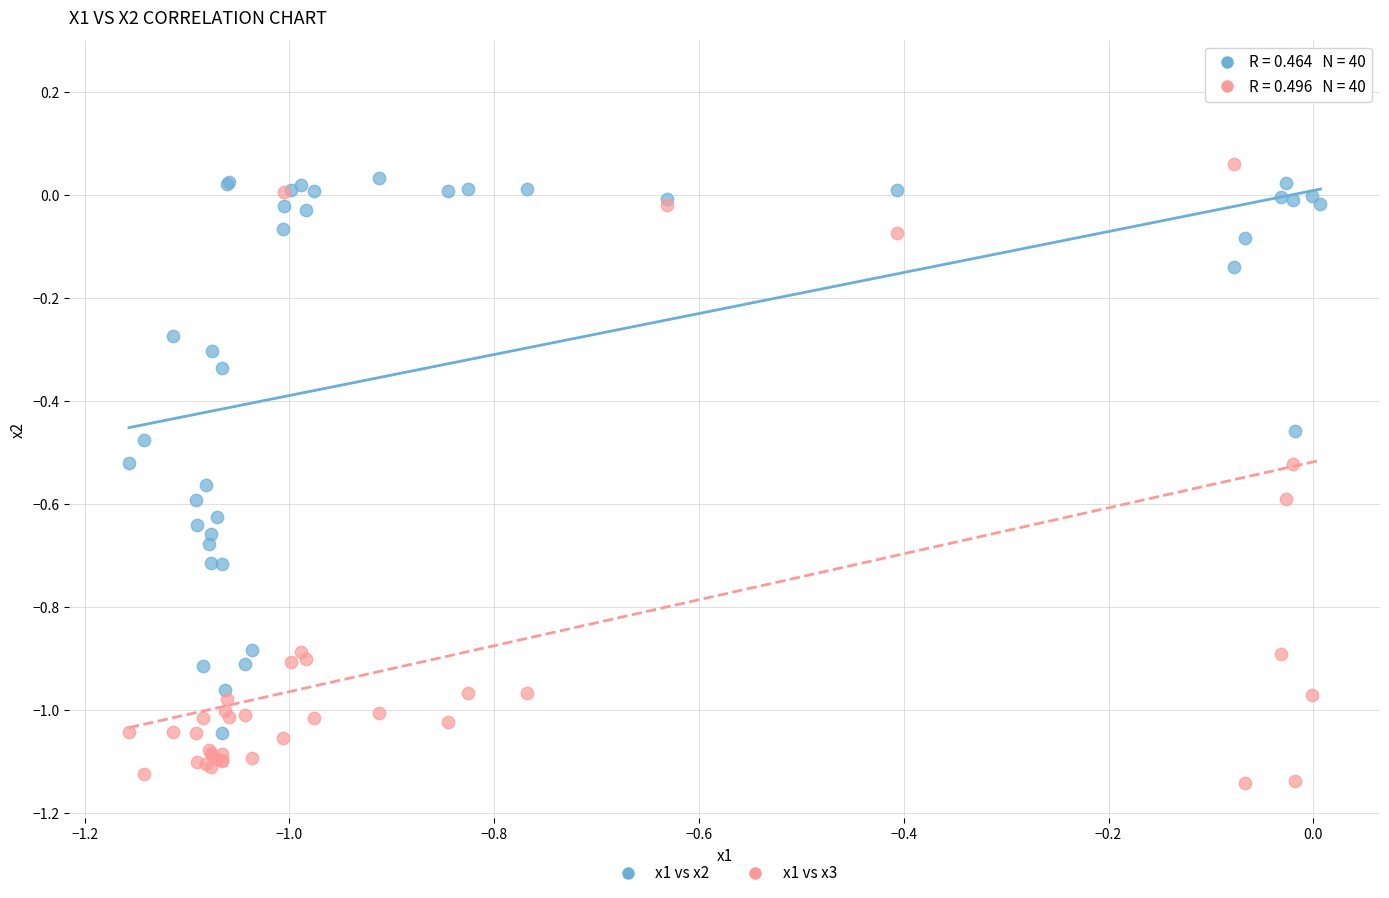

What are all the series names shown in the legend?

x1 vs x2, x1 vs x3